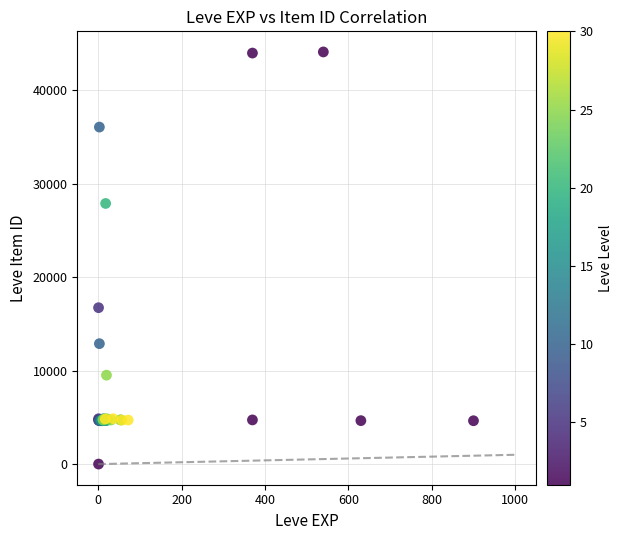

What Y value in the scatter plot is closest to 22050?

16734